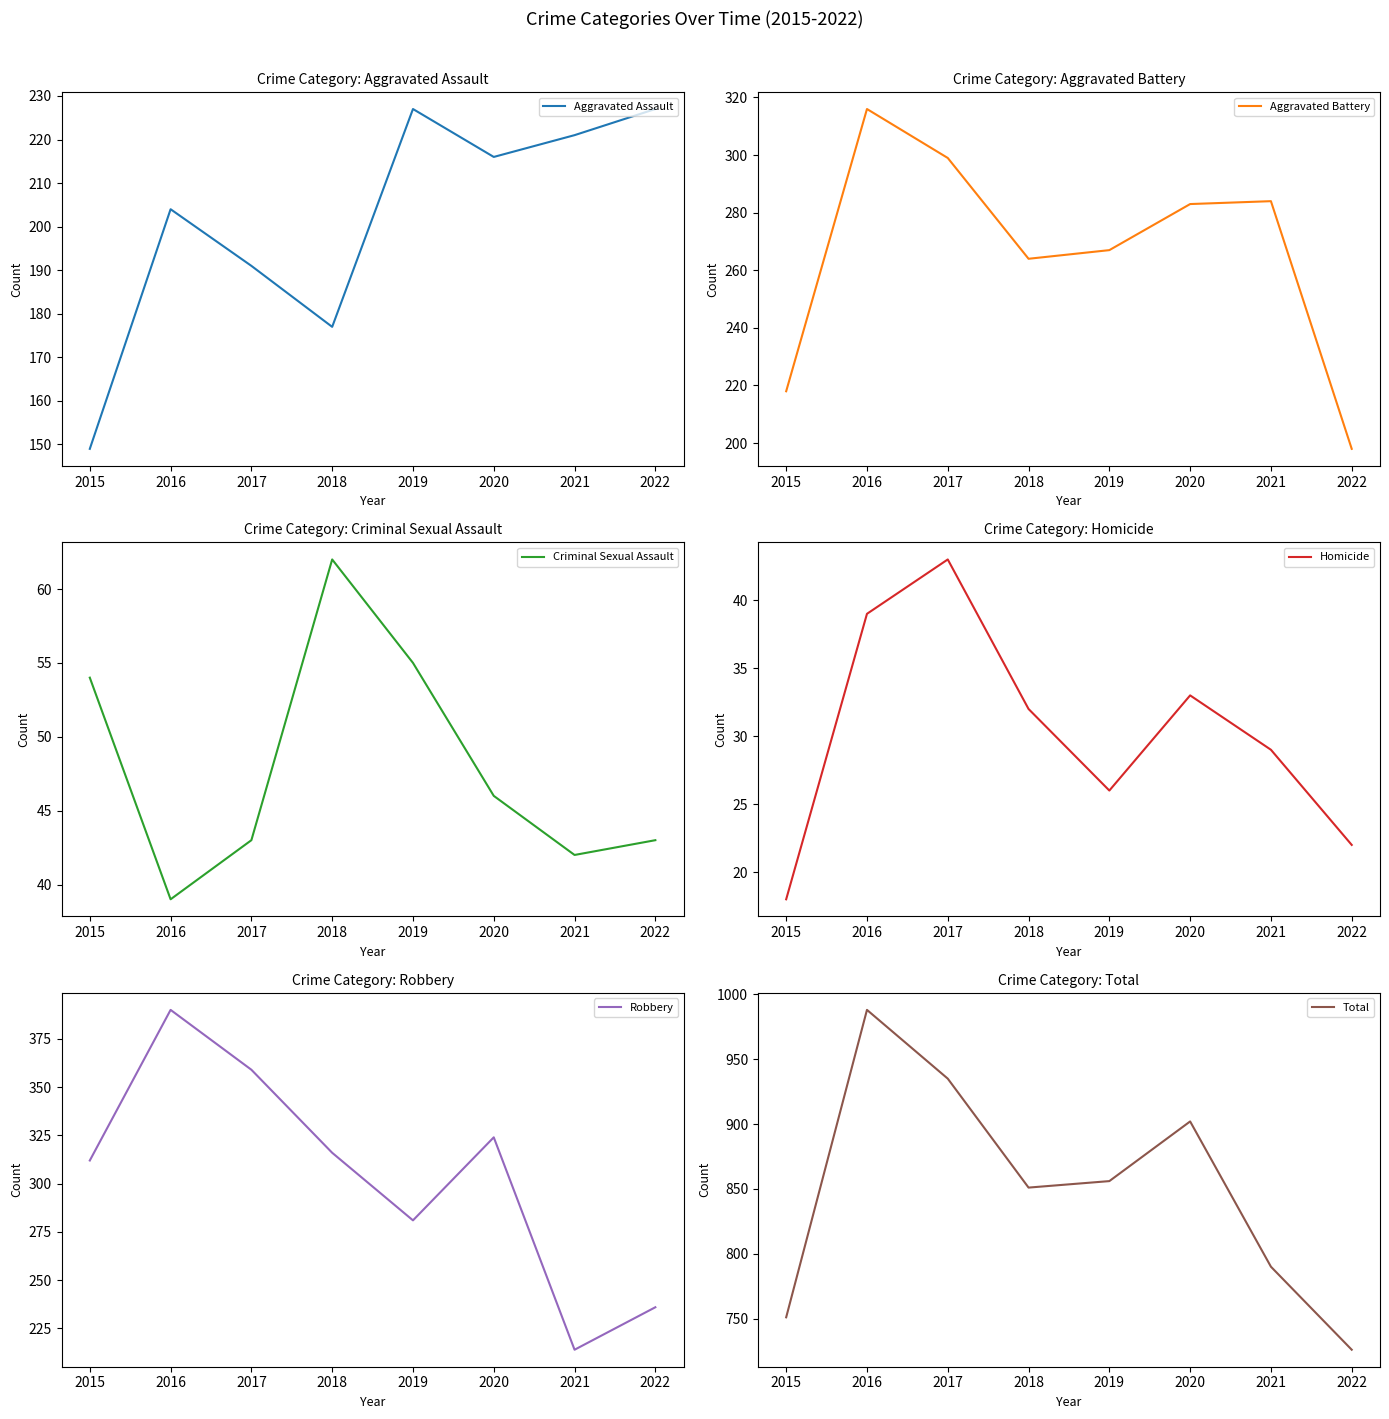

At which label does Aggravated Battery first exceed 283?

2016